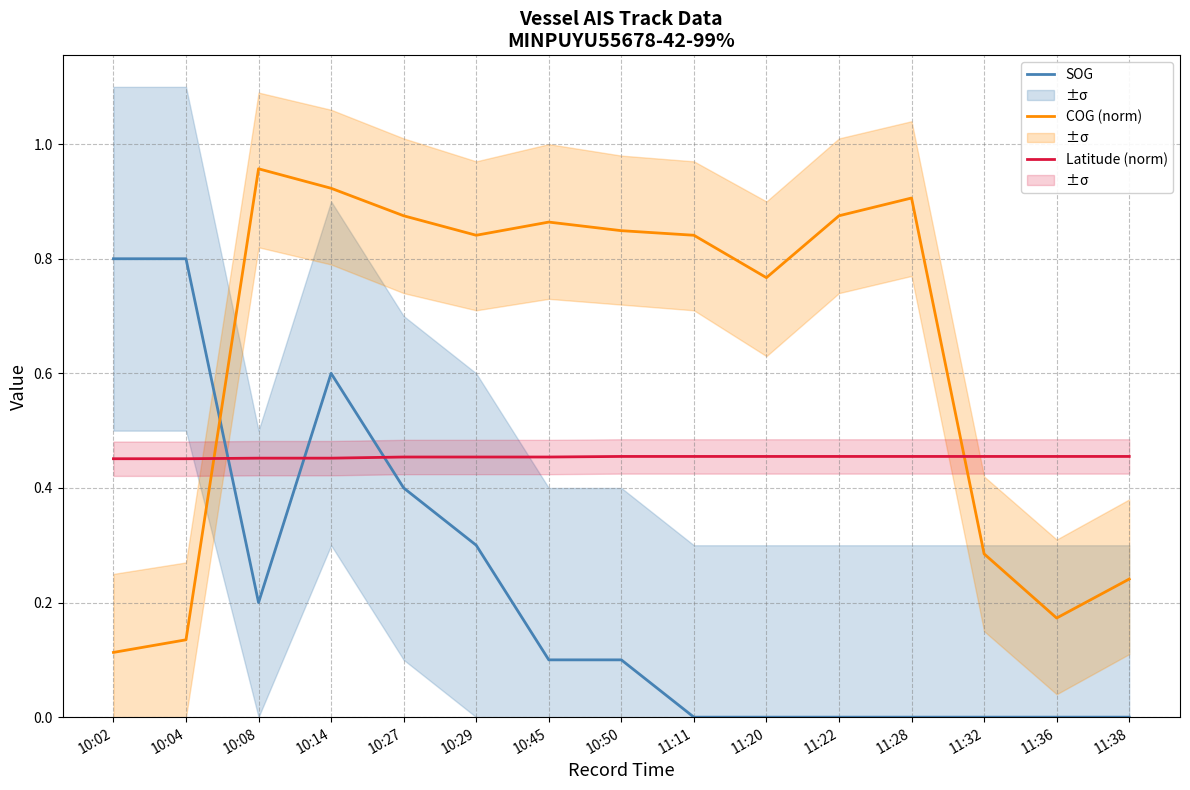

How many lines are shown in the chart?

3